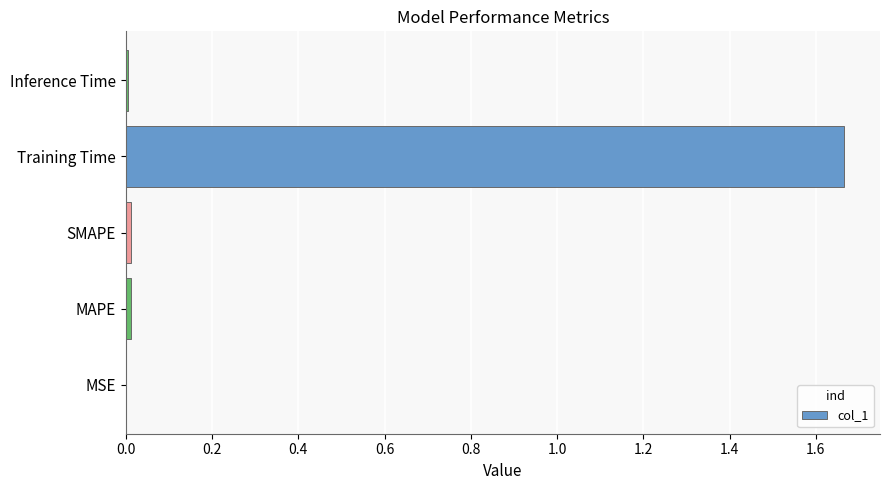

The value at SMAPE is 0.0. True or false?

True